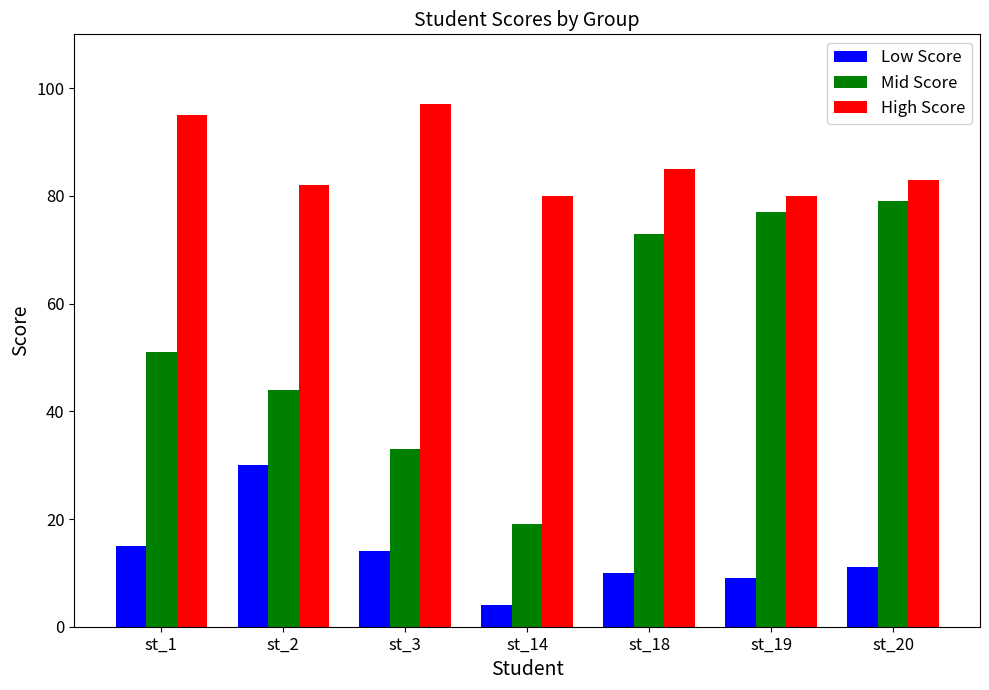

List the series in order of their peak value, highest first.

High Score, Mid Score, Low Score